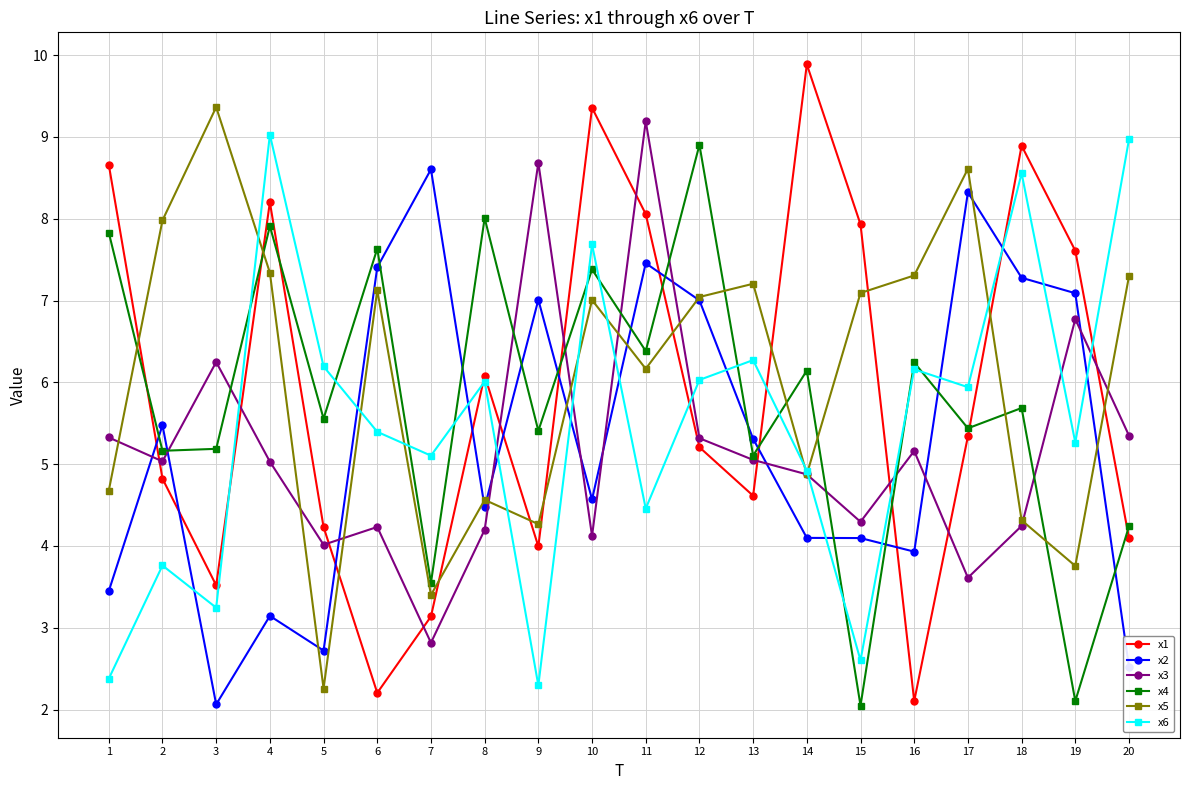

True or false: x5 has a value of 2.2 at 8.

False